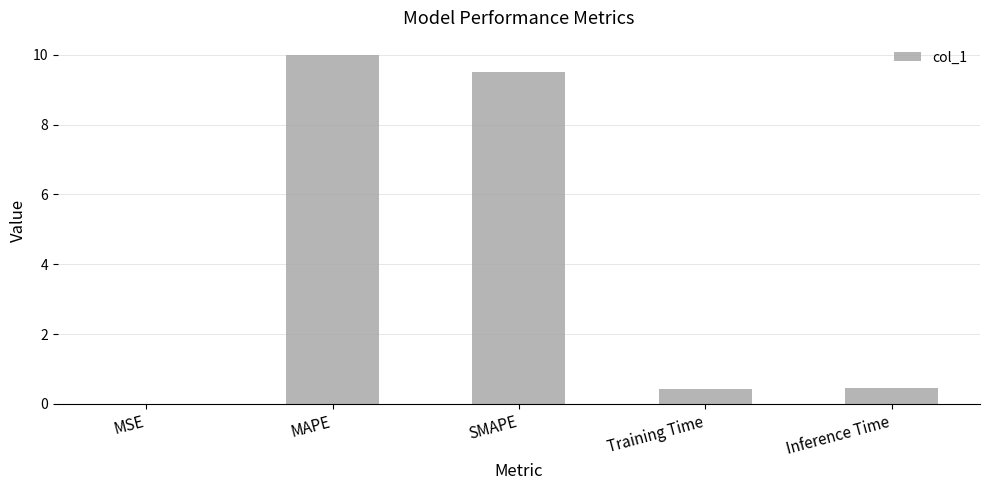

Read the value at Training Time.

0.4